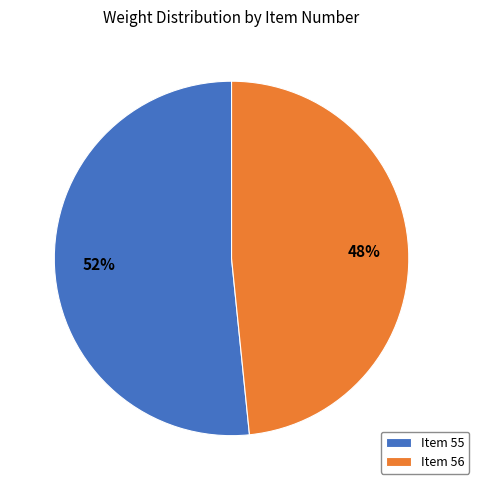

Do Item 56 and Item 55 together represent more than half of the pie?

Yes